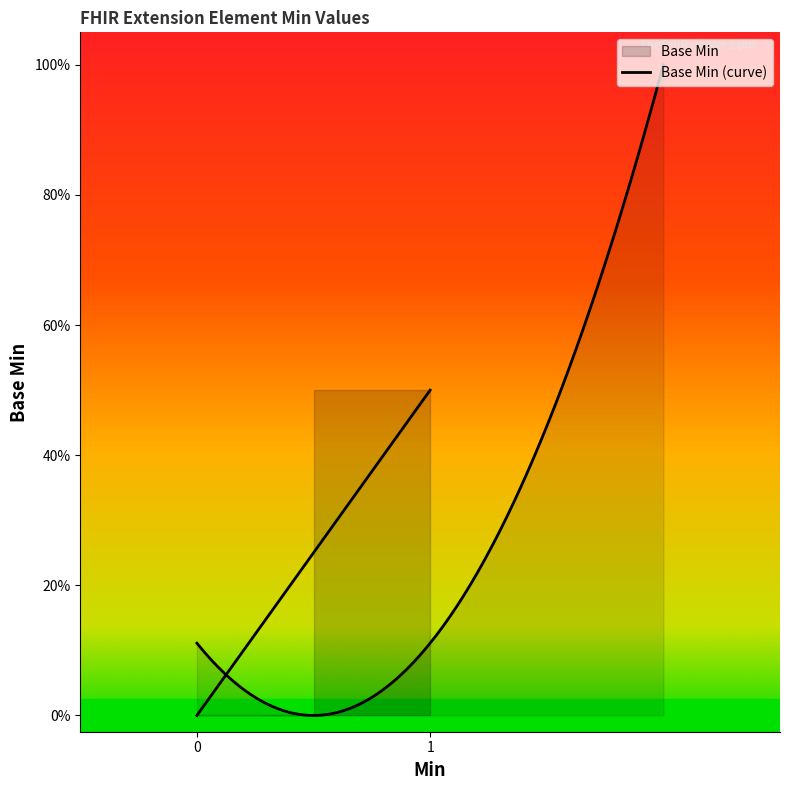

True or false: the data shows -1 at Extension.value[x].

False